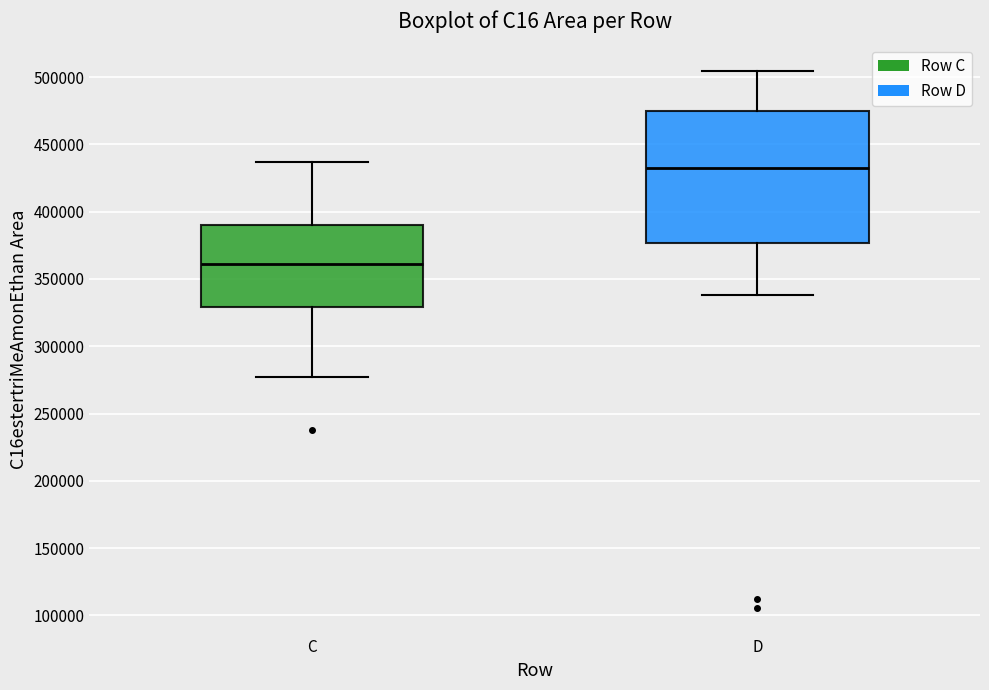

Which box is the tallest, from its lower edge to its upper edge?

D